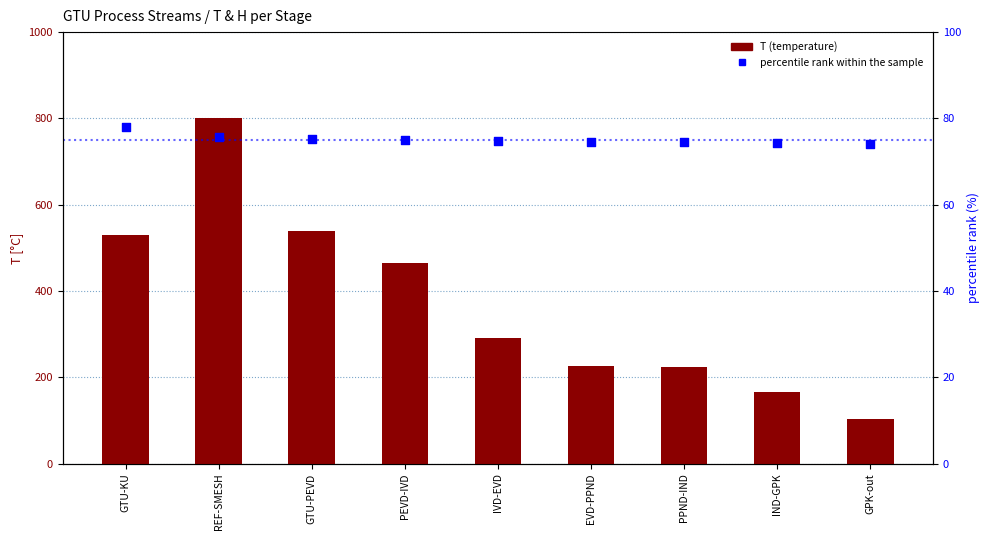

At which category is the sum across all series the highest?

REF-SMESH